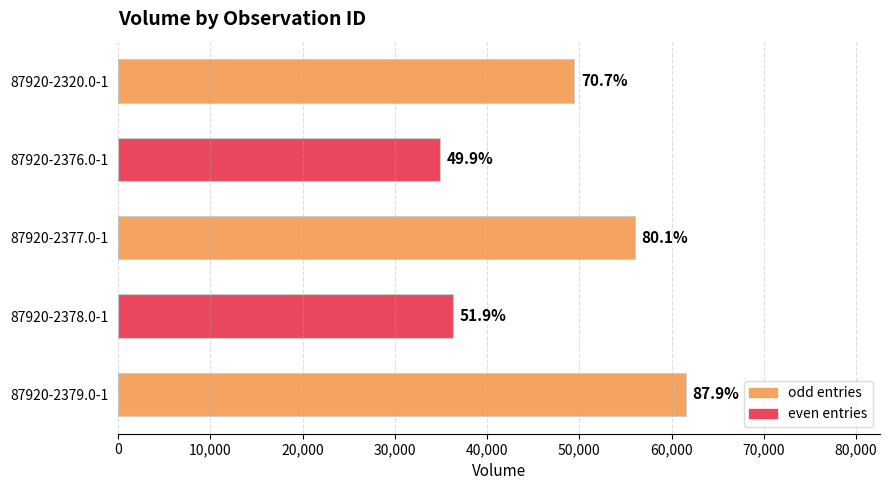

How many bars are there in total?

5